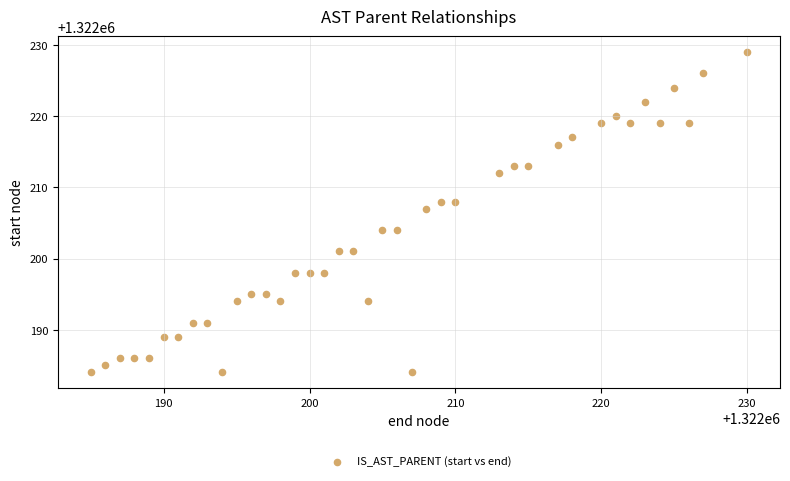

What is the range of Y values (max minus min)?

45